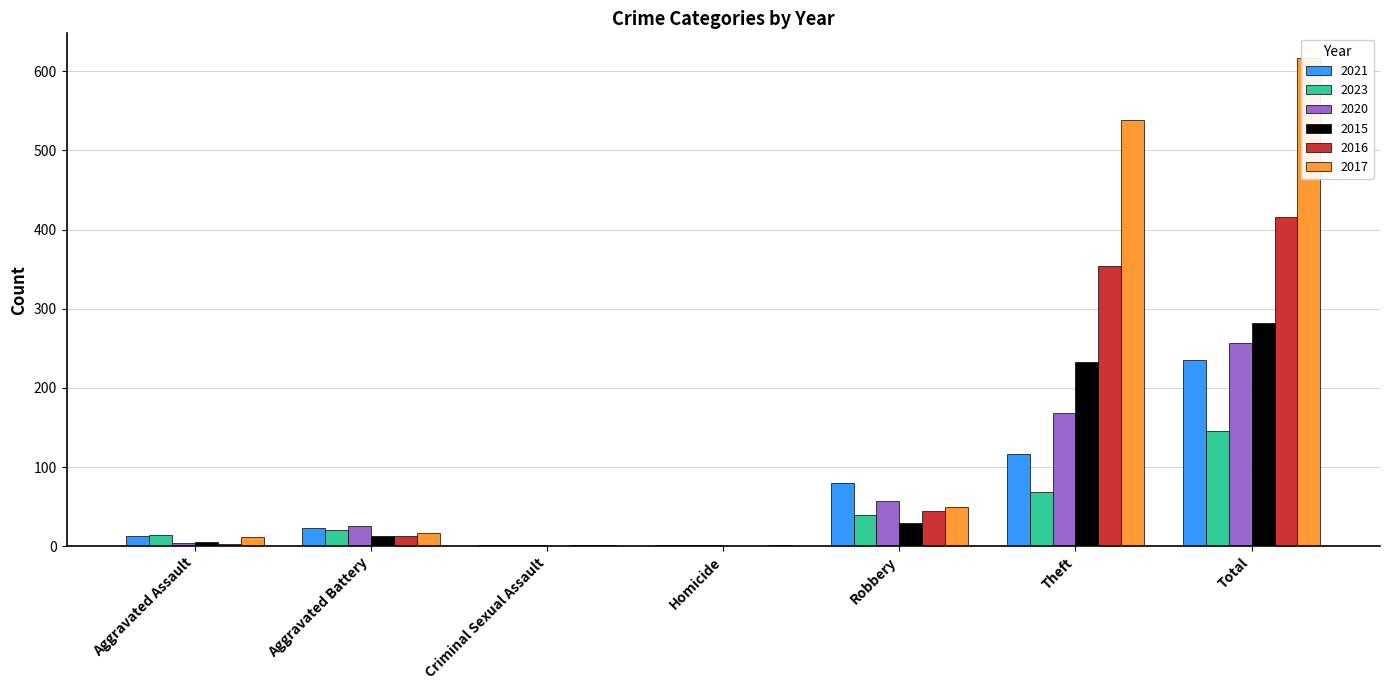

Reading left to right, extract all data points from this chart.

2021: 13	23	2	1	80	116	235
2023: 14	21	2	1	39	69	146
2020: 4	26	1	1	57	168	257
2015: 6	13	0	0	30	233	282
2016: 3	13	2	0	44	354	416
2017: 12	17	1	1	49	538	617